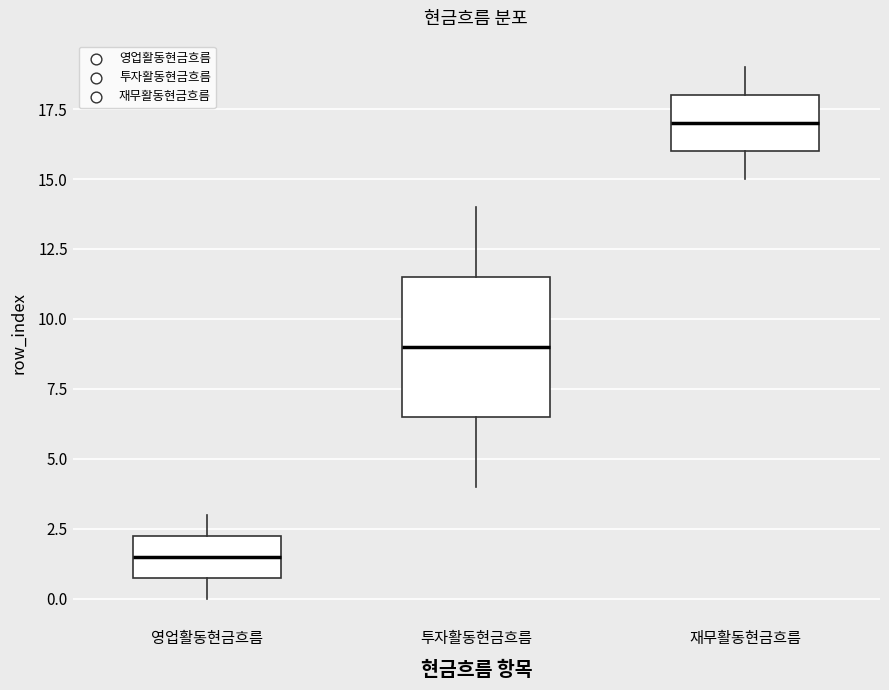

Where does the upper whisker of the box for 영업활동현금흐름 end on the y-axis? The values are not printed on the chart, so give them approximately, as read against the axis.

3.0